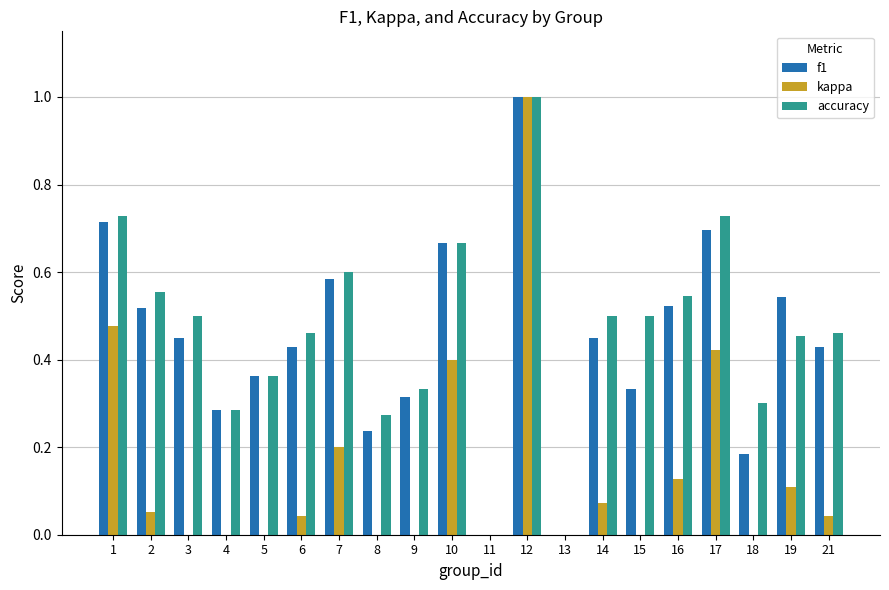

What is the average value of the f1 series?

0.4